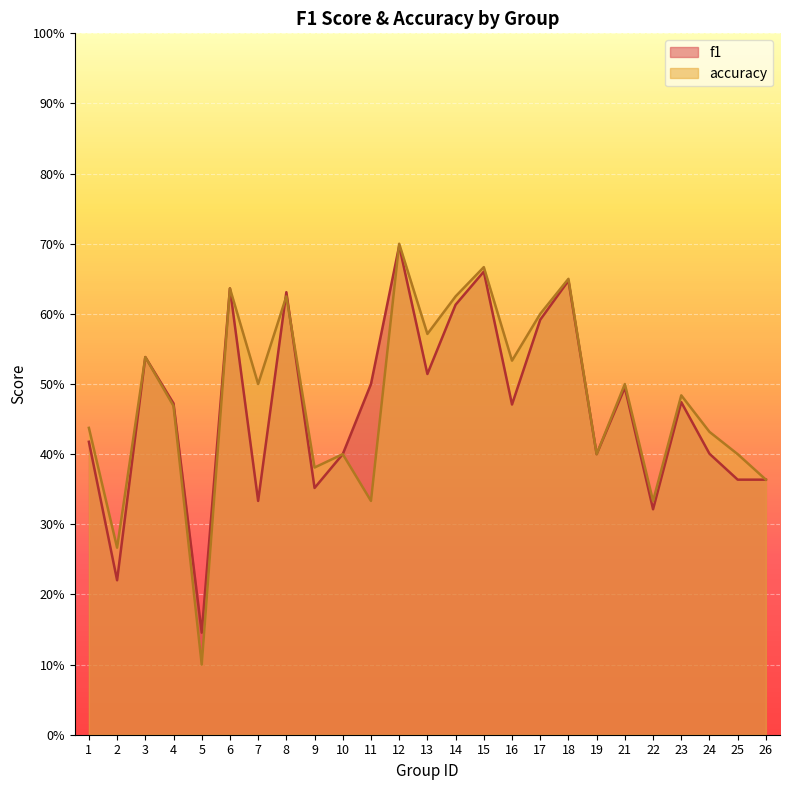

What is the average value of the f1 series?

0.5